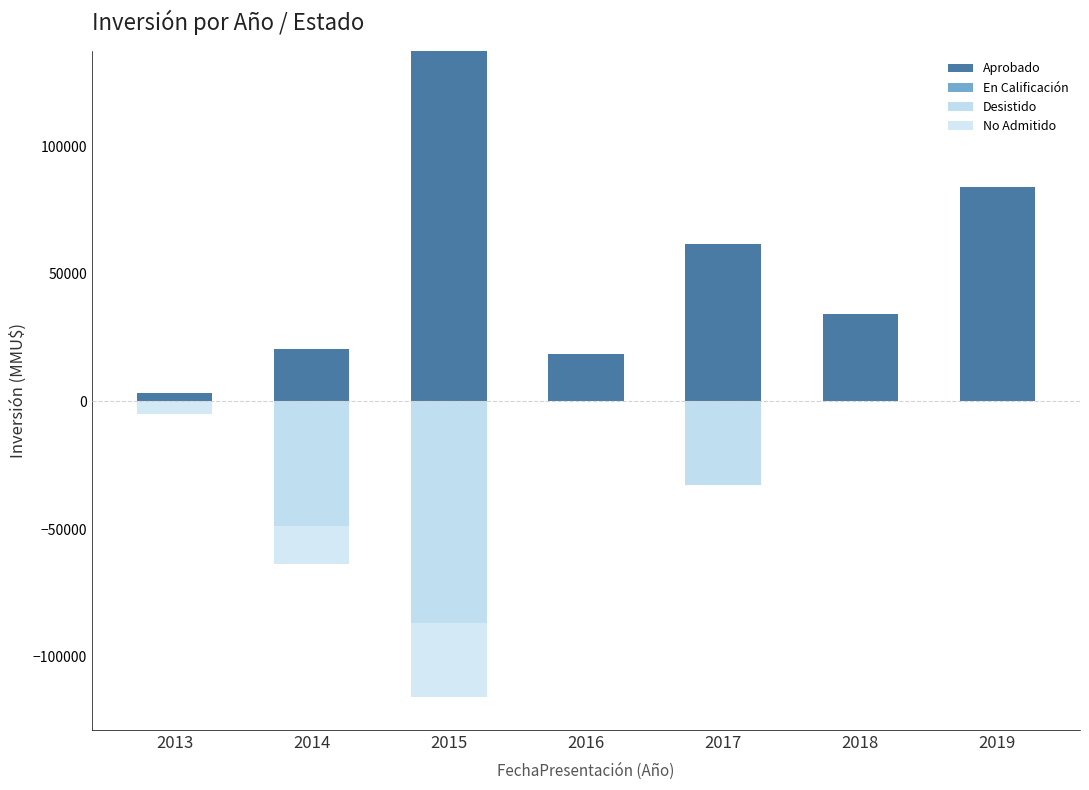

Where is Aprobado nearest to the value 70263?

2017